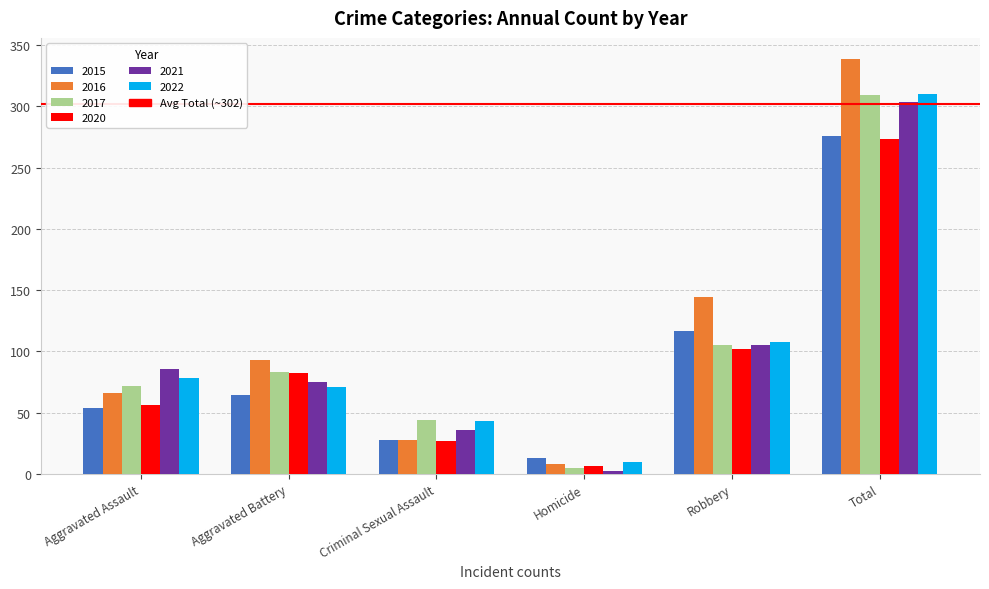

True or false: 2017 has a value of 105 at Robbery.

True